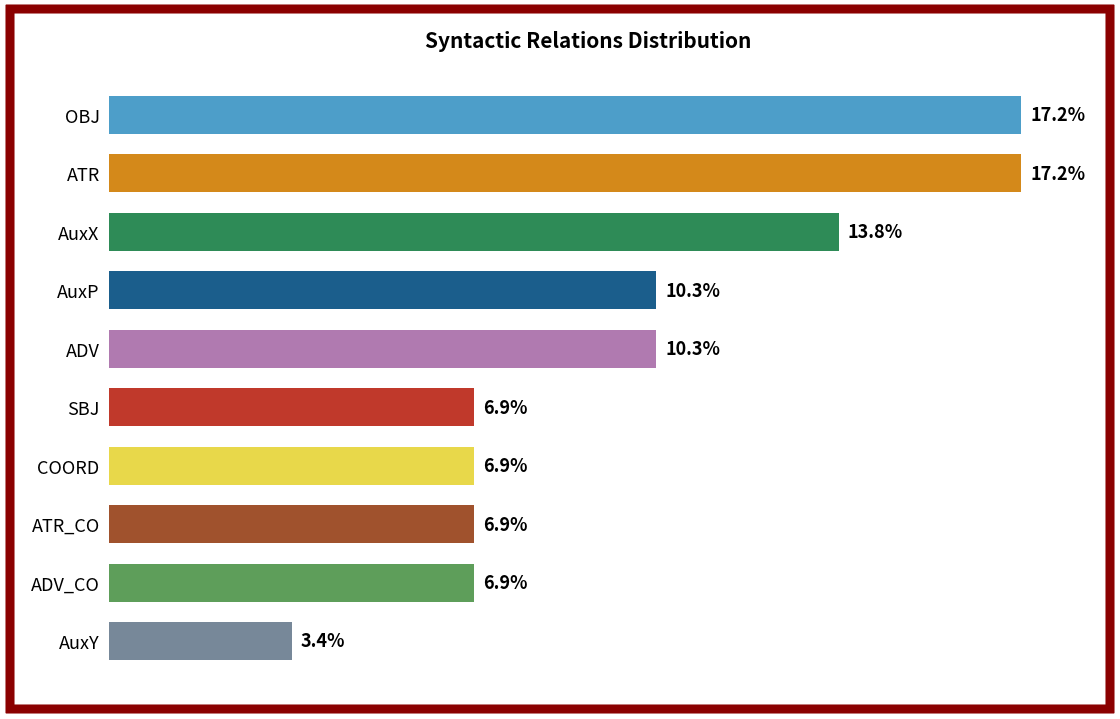

Are the bars horizontal?

Yes